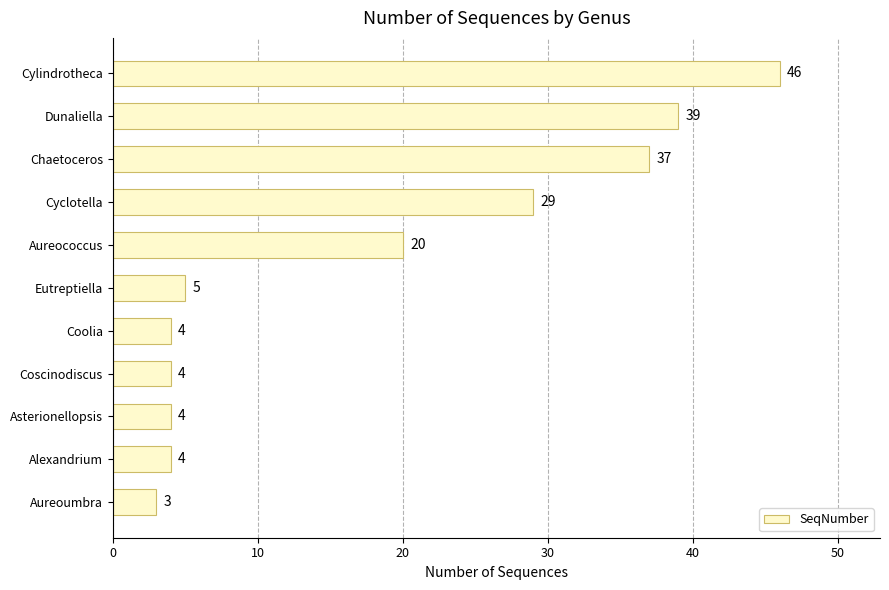

Reading bottom to top, what are all the values shown in this chart?

Aureoumbra=3	Alexandrium=4	Asterionellopsis=4	Coscinodiscus=4	Coolia=4	Eutreptiella=5	Aureococcus=20	Cyclotella=29	Chaetoceros=37	Dunaliella=39	Cylindrotheca=46